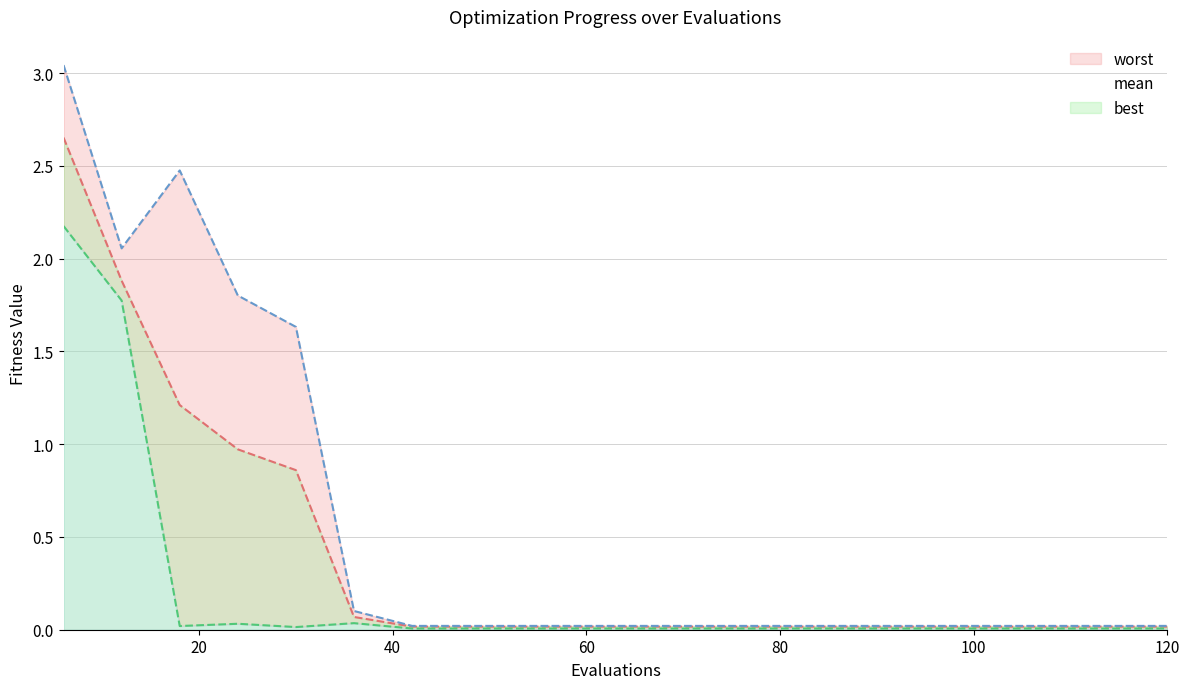

True or false: worst and best cross at least once.

False